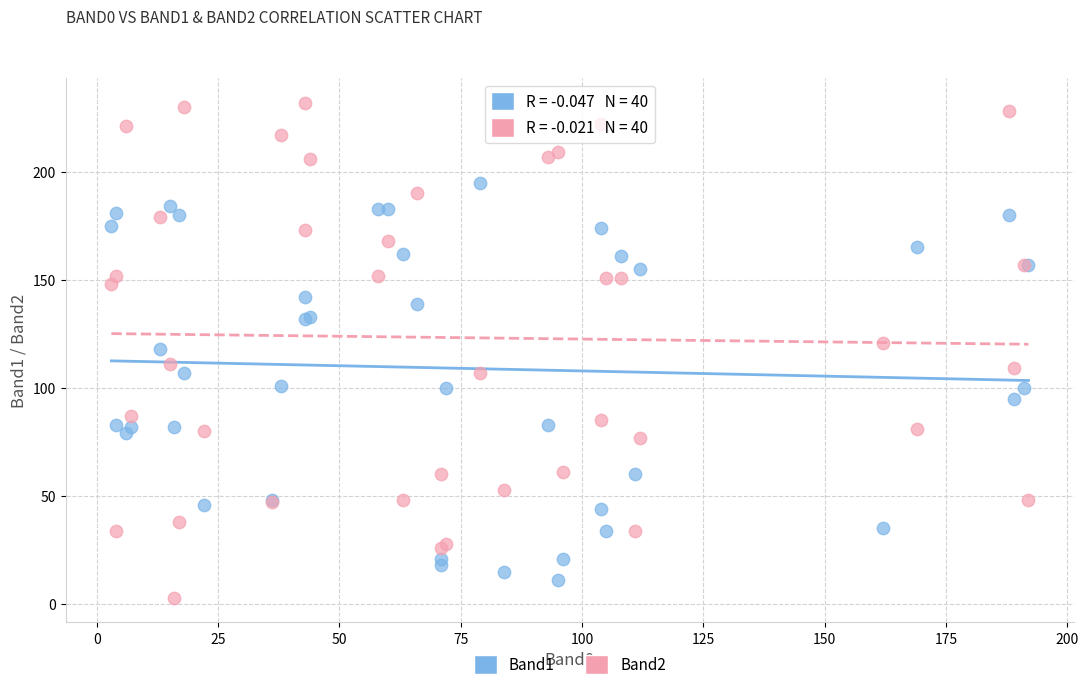

What is the X range (max minus min) for the scatter plot?

189